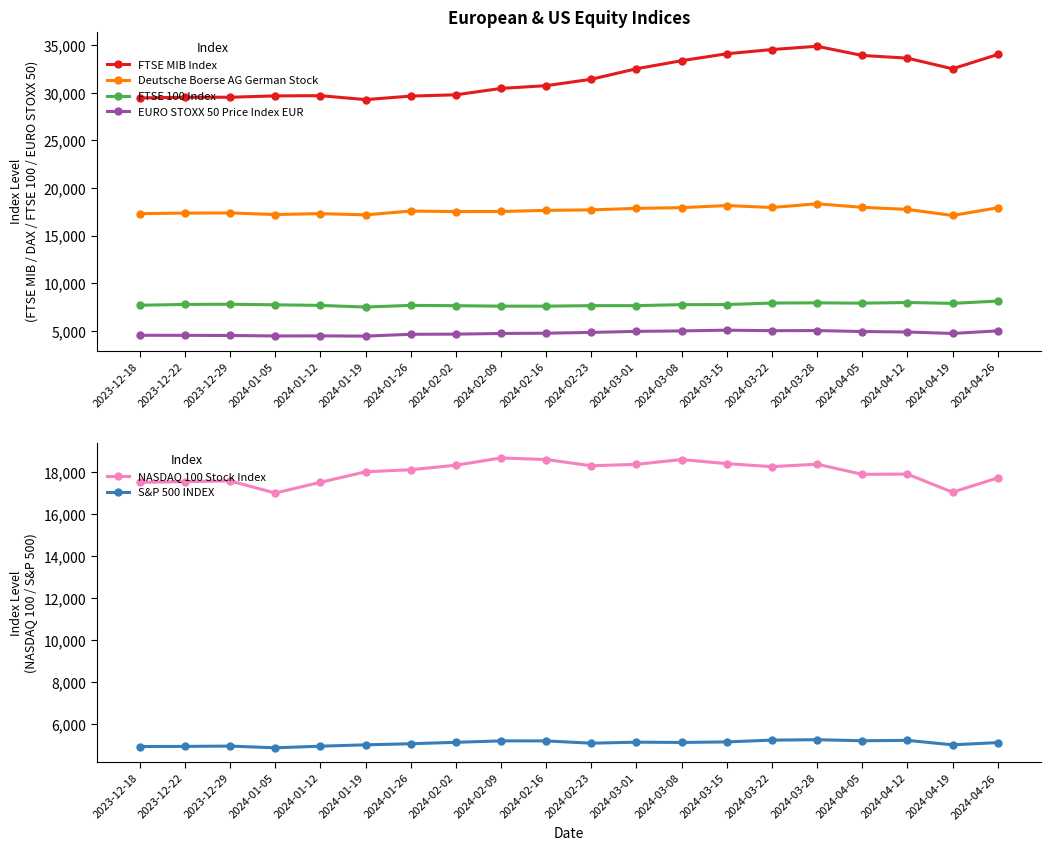

What is the difference between the NASDAQ 100 Stock Index values at 2023-12-22 and 2024-03-28?

830.0